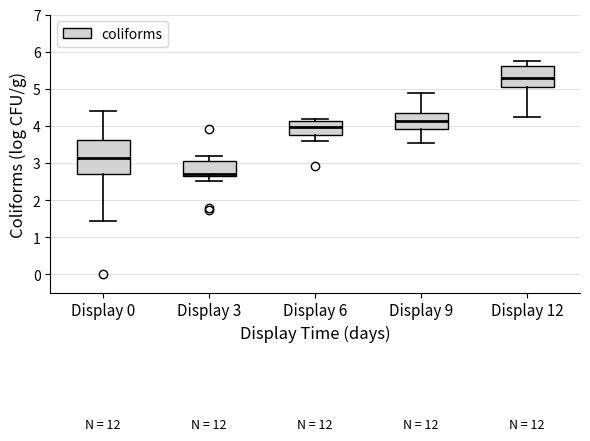

Where is the upper edge of the box for Display 3 on the y-axis? The values are not printed on the chart, so give them approximately, as read against the axis.

3.0